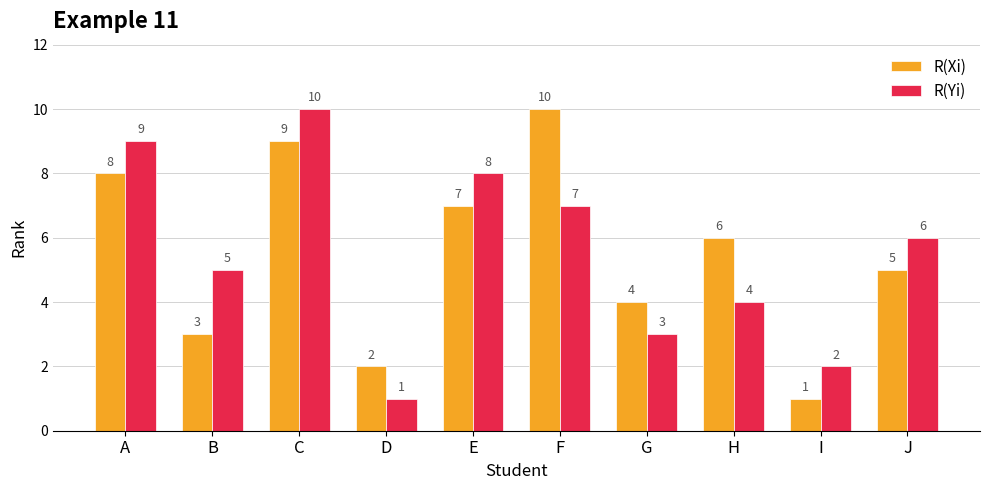

Which series changed the most between E and G?

R(Yi)